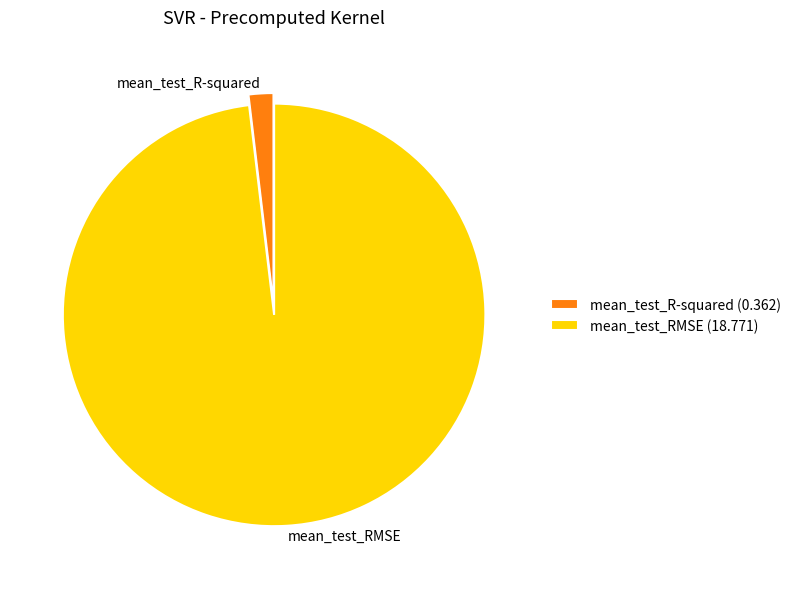

How many segments does this pie chart have?

2